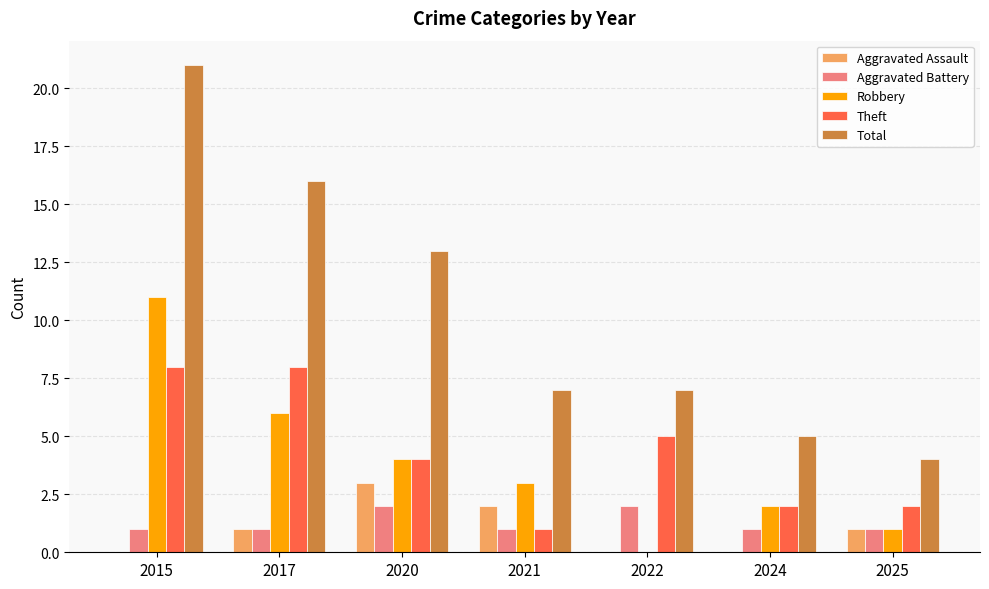

Is it true that Aggravated Battery equals 2 at 2022?

True